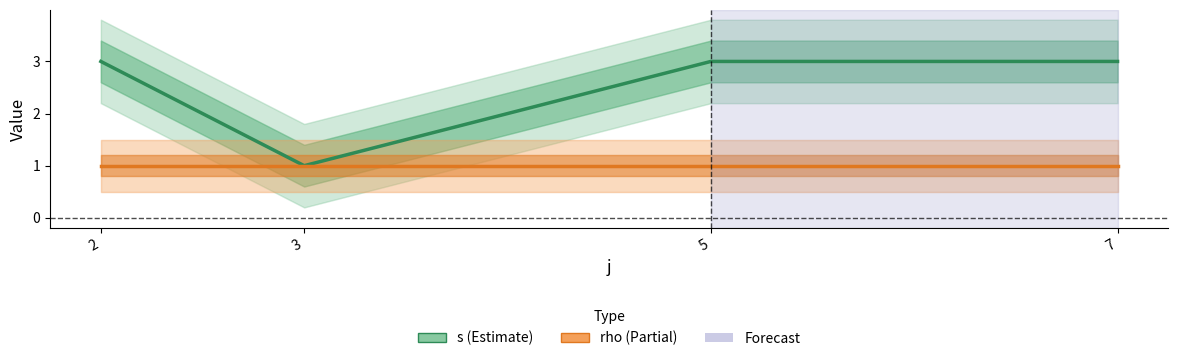

What is the sum of the s (Estimate) values at 2 and 3?

4